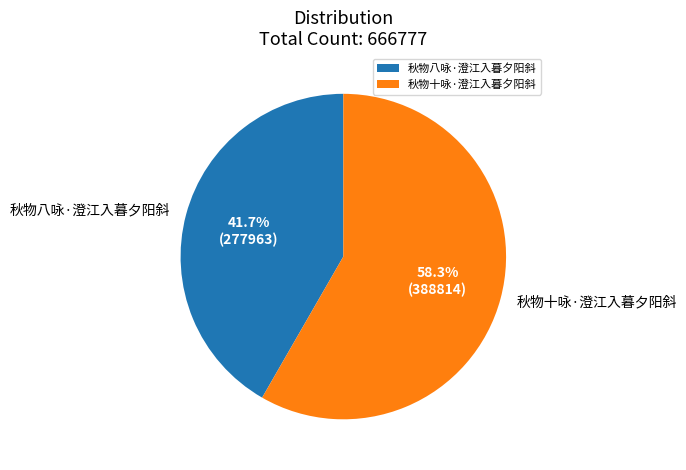

To the nearest percent, what portion does 秋物十咏·澄江入暮夕阳斜 represent?

58%